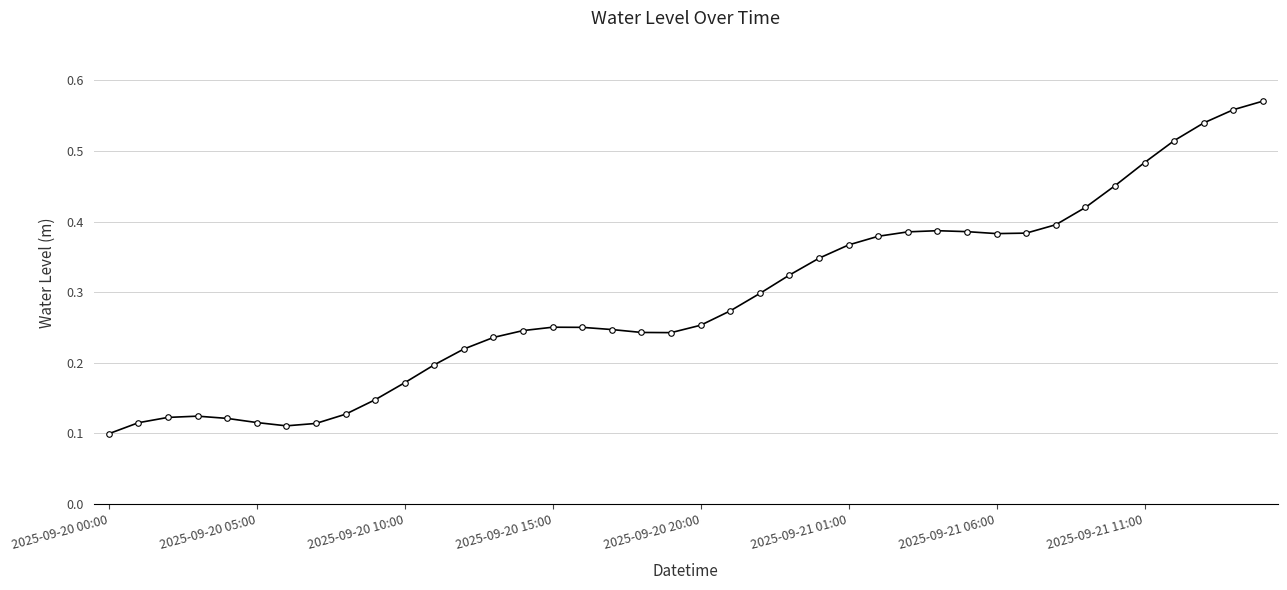

True or false: the data has more than 0 interior local peaks.

True